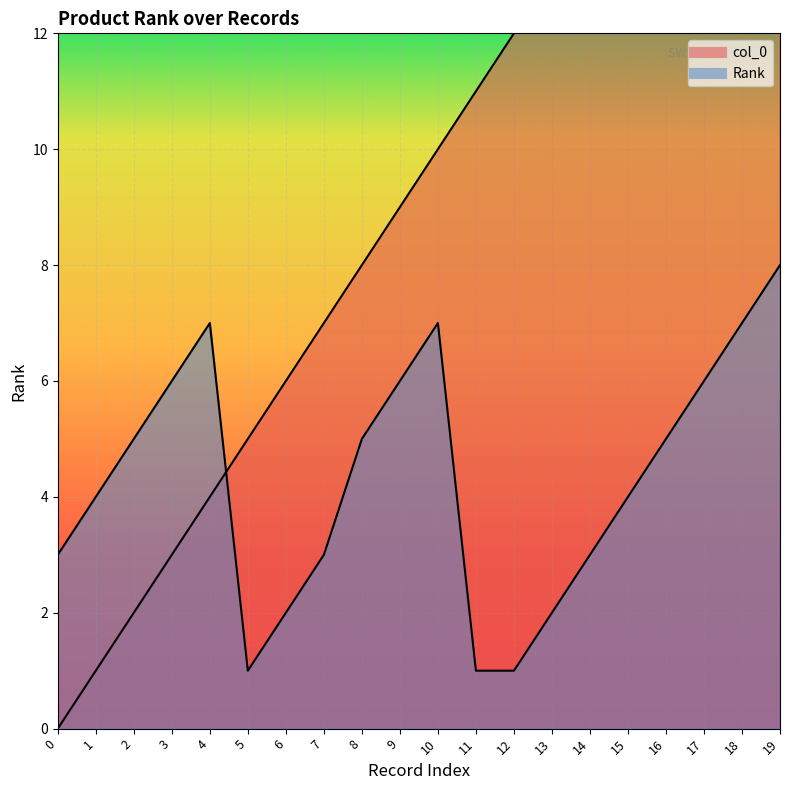

How many lines are shown in the chart?

2